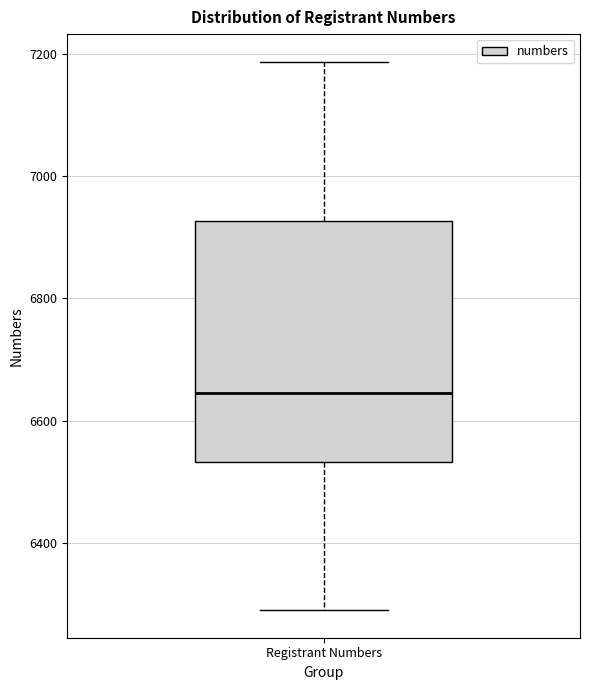

Transcribe this box plot: give where the median line is, the range the box spans, and where the two whiskers end, as read against the y-axis. The values are not printed on the chart, so give them approximately, as read against the axis.

median 6640, box 6540 to 6920, whiskers 6300 to 7180